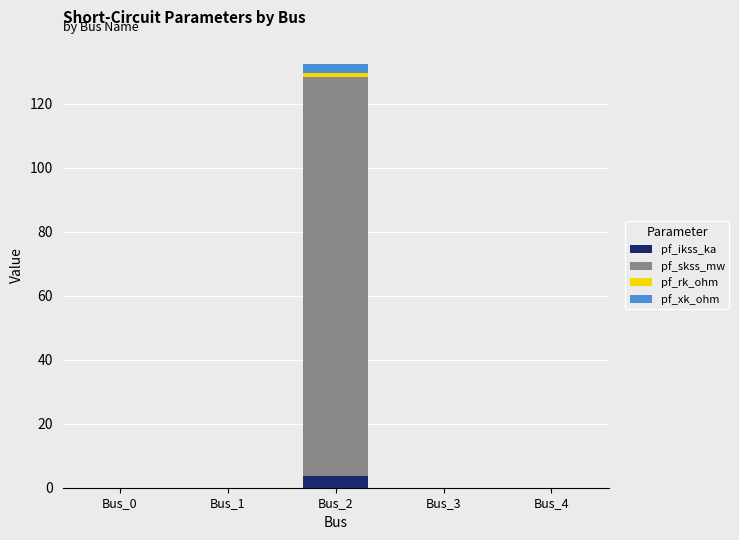

Which category has the highest value in the pf_ikss_ka series?

Bus_2